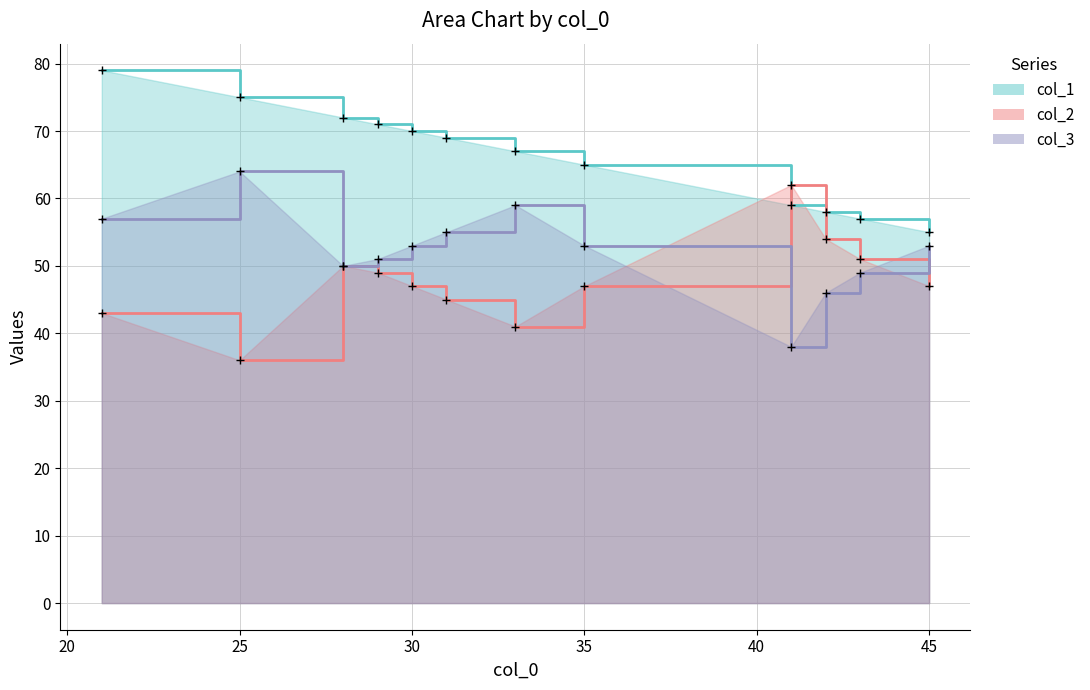

What is the average value of the col_3 series?

52